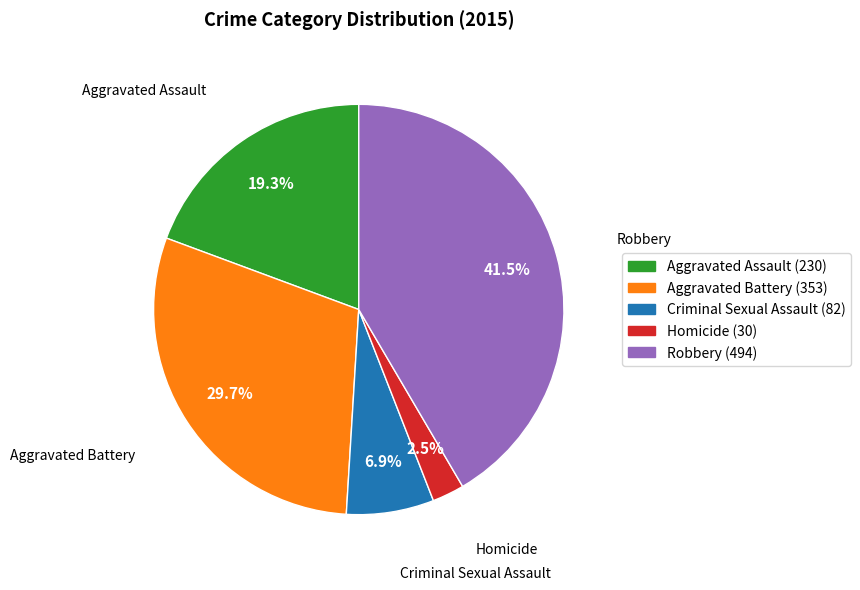

Does Aggravated Assault account for over 50% of the chart?

No